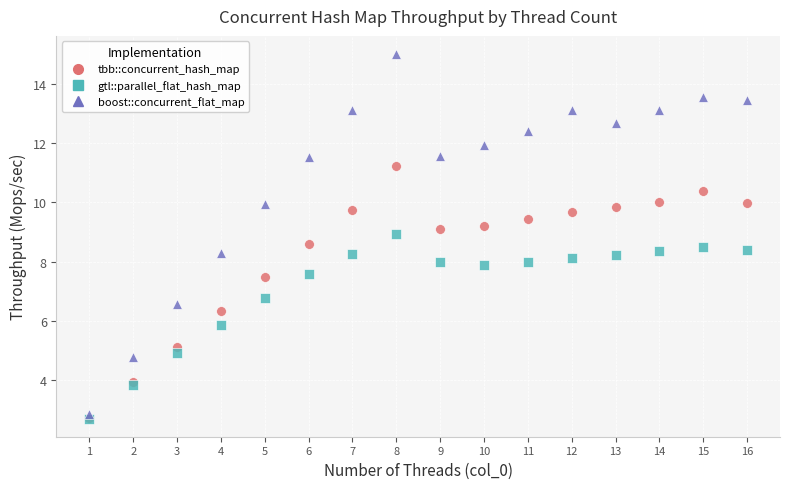

Which series has the widest spread of Y values?

boost::concurrent_flat_map